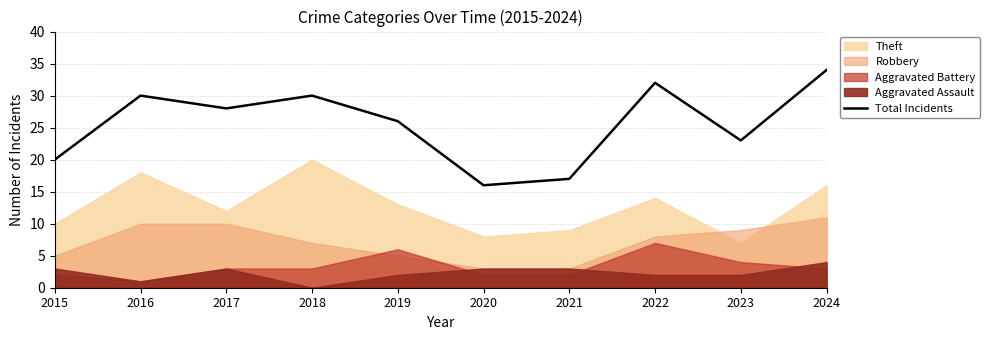

How many interior local peaks (higher than both neighbors) does the data have?

3